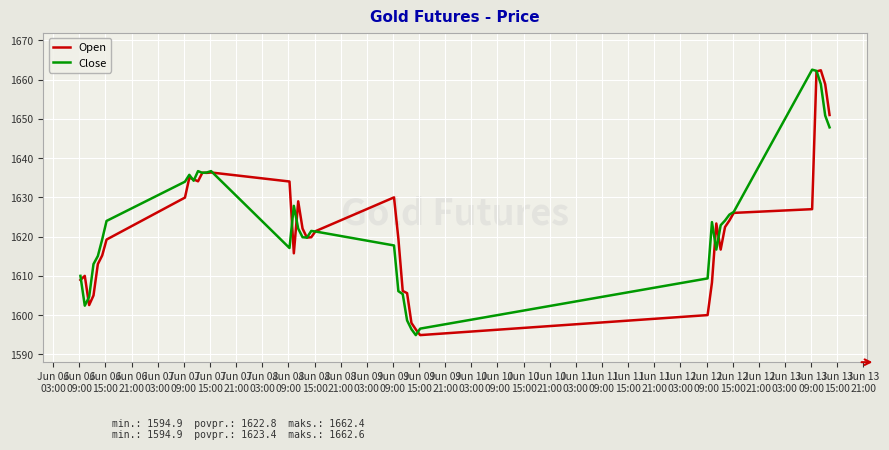

In Close, how many points are lower than both neighbors (excluding endpoints)?

7